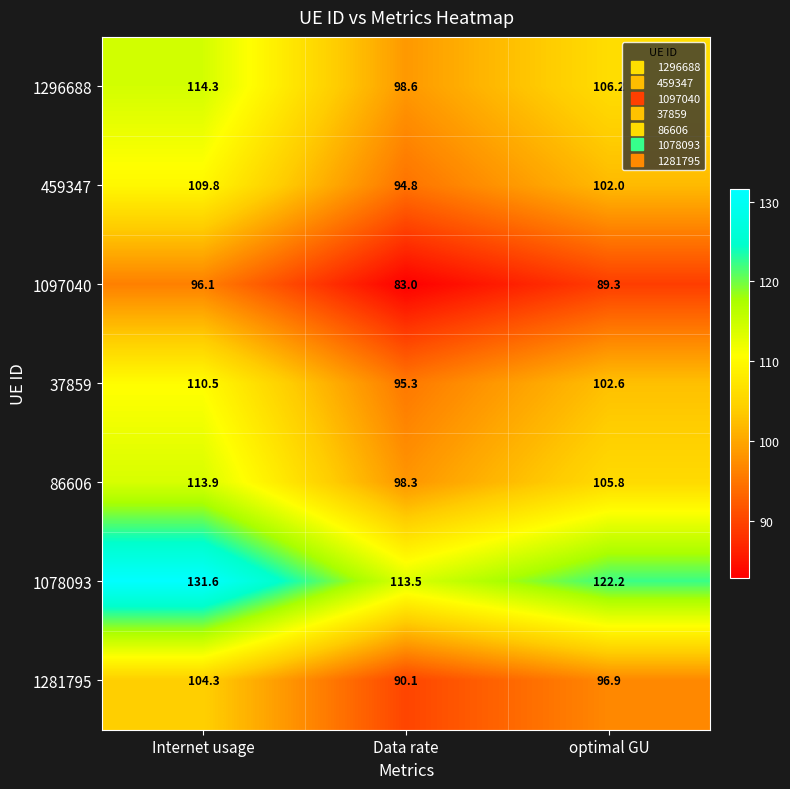

The value of 1078093 at optimal GU is 122.2. True or false?

True